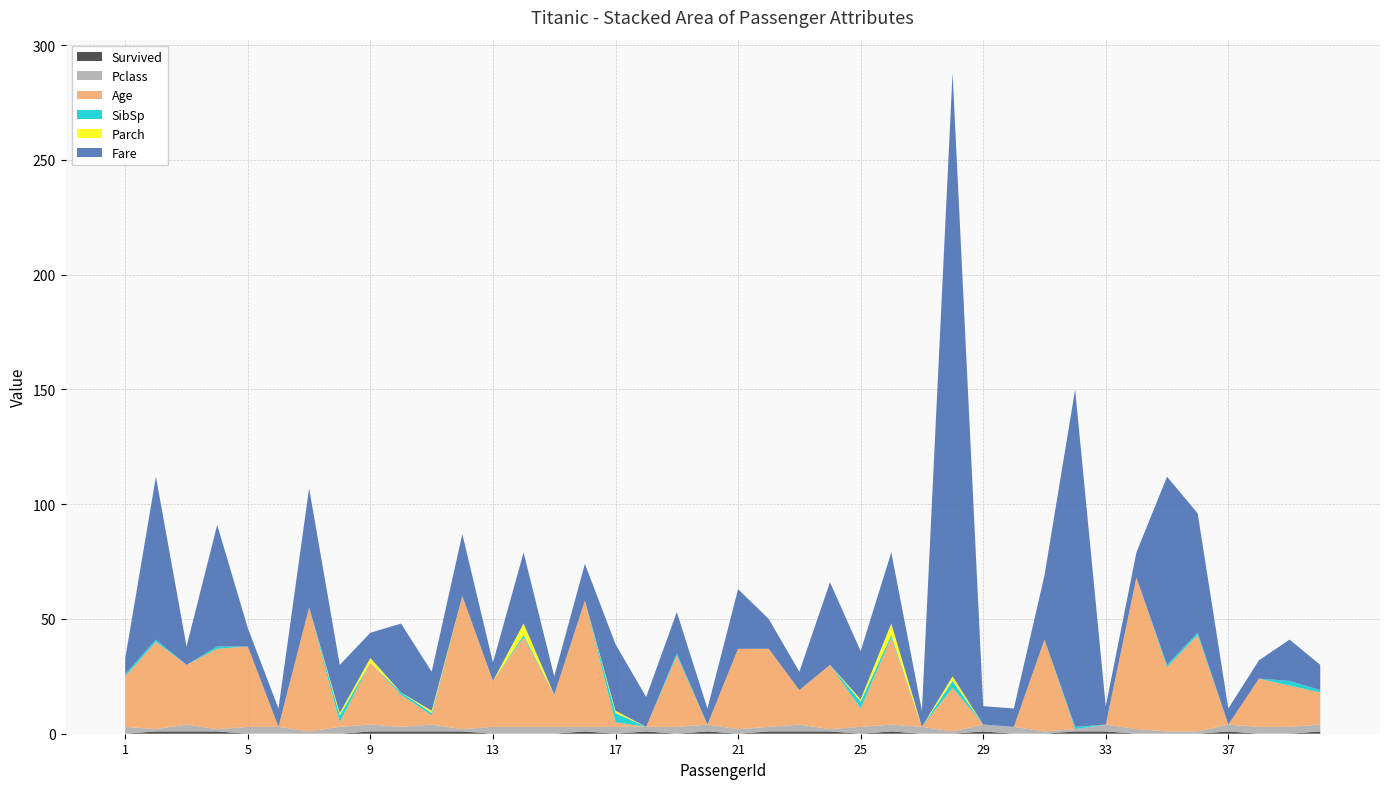

Reading left to right, list all the values displayed in this chart.

Survived: 1=0	2=1	3=1	4=1	5=0	6=0	7=0	8=0	9=1	10=1	11=1	12=1	13=0	14=0	15=0	16=1	17=0	18=1	19=0	20=1	21=0	22=1	23=1	24=1	25=0	26=1	27=0	28=0	29=1	30=0	31=0	32=1	33=1	34=0	35=0	36=0	37=1	38=0	39=0	40=1
Pclass: 1=3	2=1	3=3	4=1	5=3	6=3	7=1	8=3	9=3	10=2	11=3	12=1	13=3	14=3	15=3	16=2	17=3	18=2	19=3	20=3	21=2	22=2	23=3	24=1	25=3	26=3	27=3	28=1	29=3	30=3	31=1	32=1	33=3	34=2	35=1	36=1	37=3	38=3	39=3	40=3
Age: 1=22	2=38	3=26	4=35	5=35	6=0	7=54	8=2	9=27	10=14	11=4	12=58	13=20	14=39	15=14	16=55	17=2	18=0	19=31	20=0	21=35	22=34	23=15	24=28	25=8	26=38	27=0	28=19	29=0	30=0	31=40	32=0	33=0	34=66	35=28	36=42	37=0	38=21	39=18	40=14
SibSp: 1=1	2=1	3=0	4=1	5=0	6=0	7=0	8=3	9=0	10=1	11=1	12=0	13=0	14=1	15=0	16=0	17=4	18=0	19=1	20=0	21=0	22=0	23=0	24=0	25=3	26=1	27=0	28=3	29=0	30=0	31=0	32=1	33=0	34=0	35=1	36=1	37=0	38=0	39=2	40=1
Parch: 1=0	2=0	3=0	4=0	5=0	6=0	7=0	8=1	9=2	10=0	11=1	12=0	13=0	14=5	15=0	16=0	17=1	18=0	19=0	20=0	21=0	22=0	23=0	24=0	25=1	26=5	27=0	28=2	29=0	30=0	31=0	32=0	33=0	34=0	35=0	36=0	37=0	38=0	39=0	40=0
Fare: 1=7	2=71	3=8	4=53	5=8	6=8	7=52	8=21	9=11	10=30	11=17	12=27	13=8	14=31	15=8	16=16	17=29	18=13	19=18	20=7	21=26	22=13	23=8	24=36	25=21	26=31	27=7	28=263	29=8	30=8	31=28	32=147	33=8	34=11	35=82	36=52	37=7	38=8	39=18	40=11